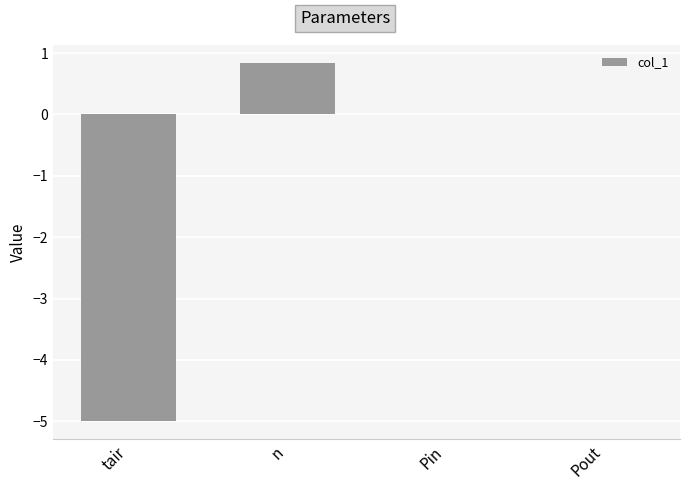

How many distinct data groups are displayed?

1